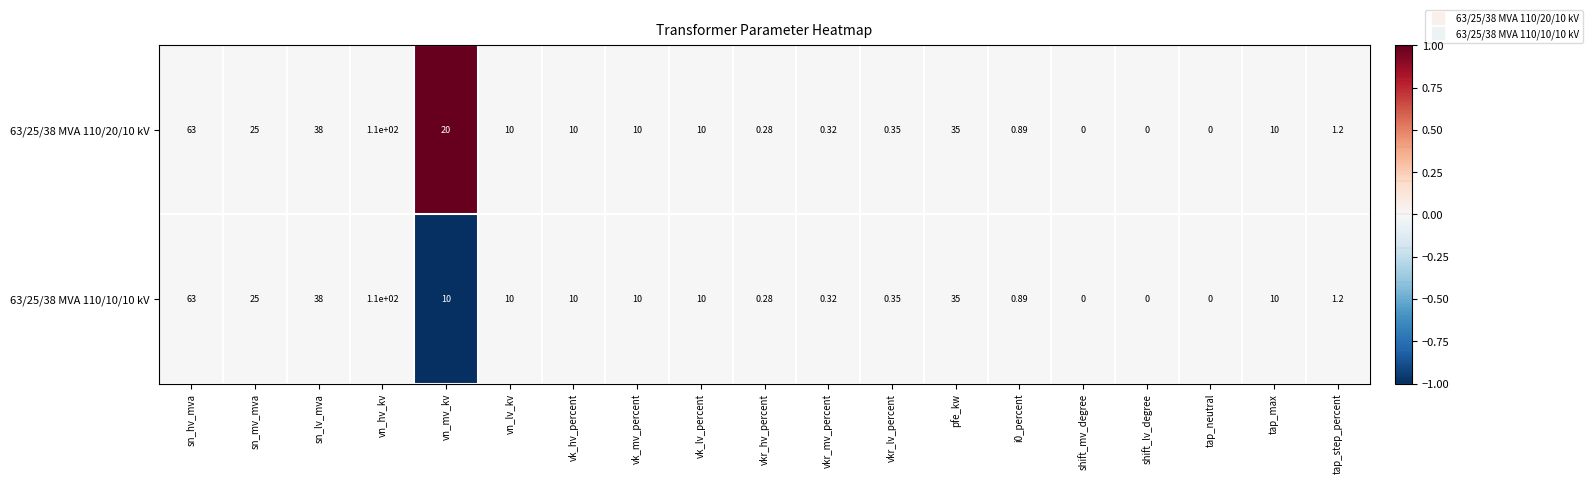

Which series has the largest total across all categories?

63/25/38 MVA 110/20/10 kV